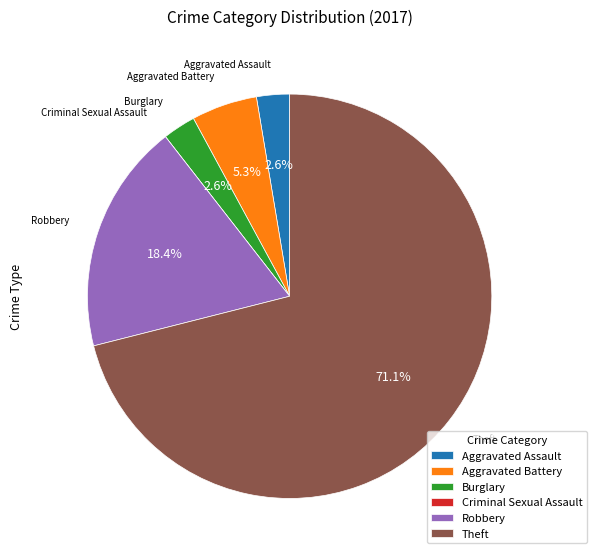

True or false: Robbery accounts for 18% of the total.

True